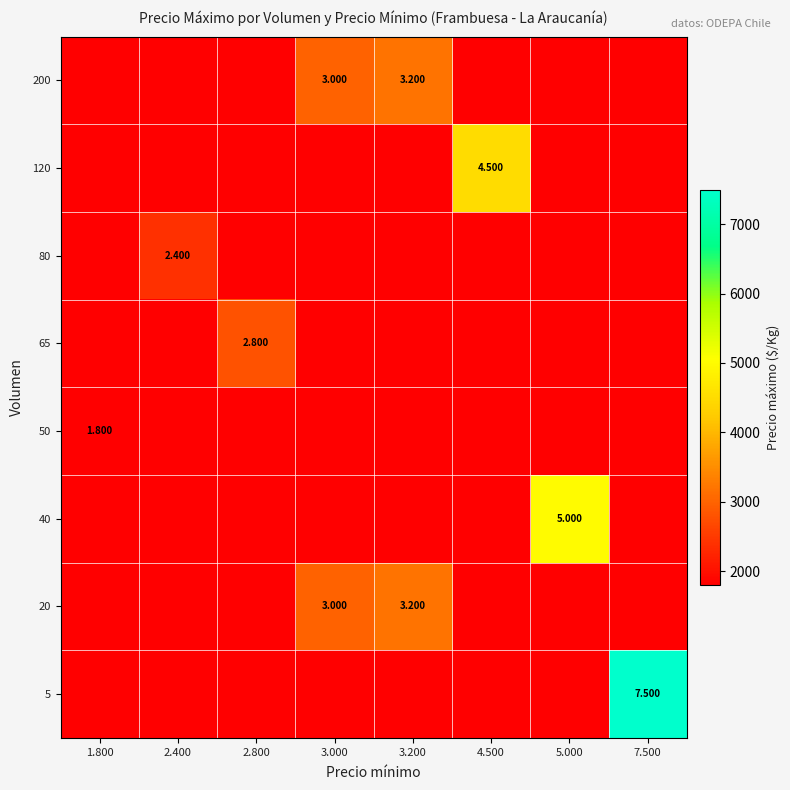

Reading right to left, extract all data points from this chart.

row_0: 7500	1800	1800	1800	1800	1800	1800	1800
row_1: 1800	1800	1800	3200	3000	1800	1800	1800
row_2: 1800	5000	1800	1800	1800	1800	1800	1800
row_3: 1800	1800	1800	1800	1800	1800	1800	1800
row_4: 1800	1800	1800	1800	1800	2800	1800	1800
row_5: 1800	1800	1800	1800	1800	1800	2400	1800
row_6: 1800	1800	4500	1800	1800	1800	1800	1800
row_7: 1800	1800	1800	3200	3000	1800	1800	1800